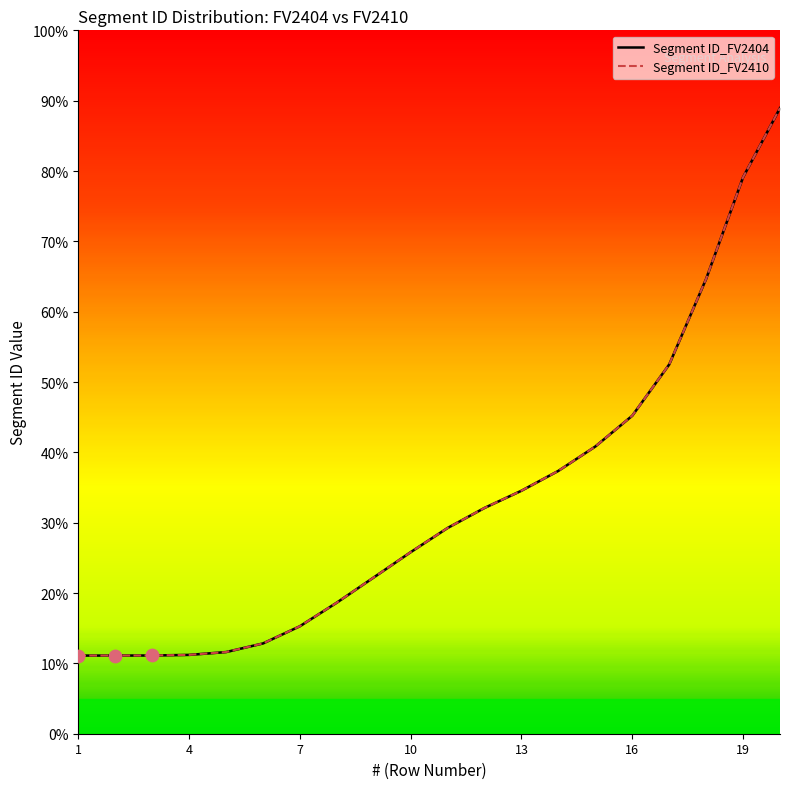

At how many categories does at least one series exceed 62?

3